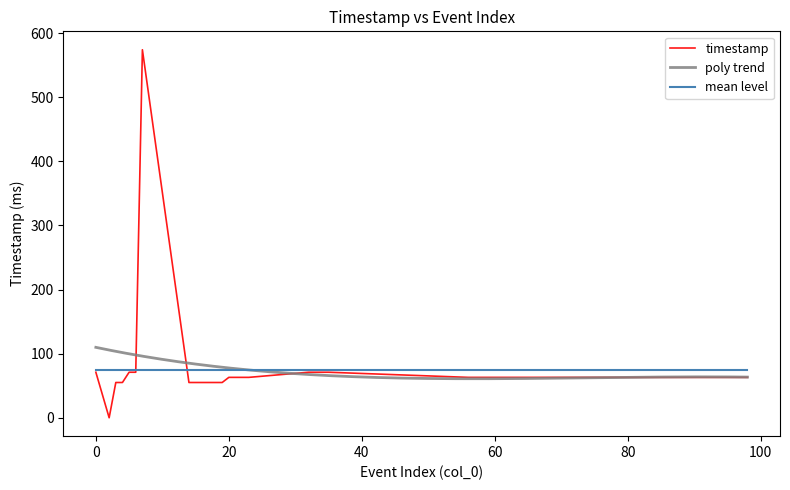

How many points are higher than both their immediate neighbors (excluding endpoints)?

1